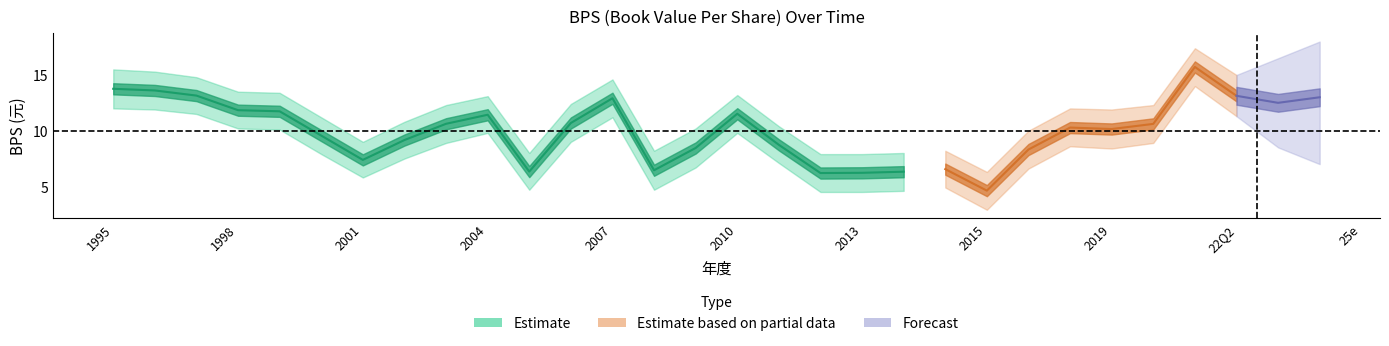

What is the difference between the second highest and minimum values in the BPS_upper series?

7.4